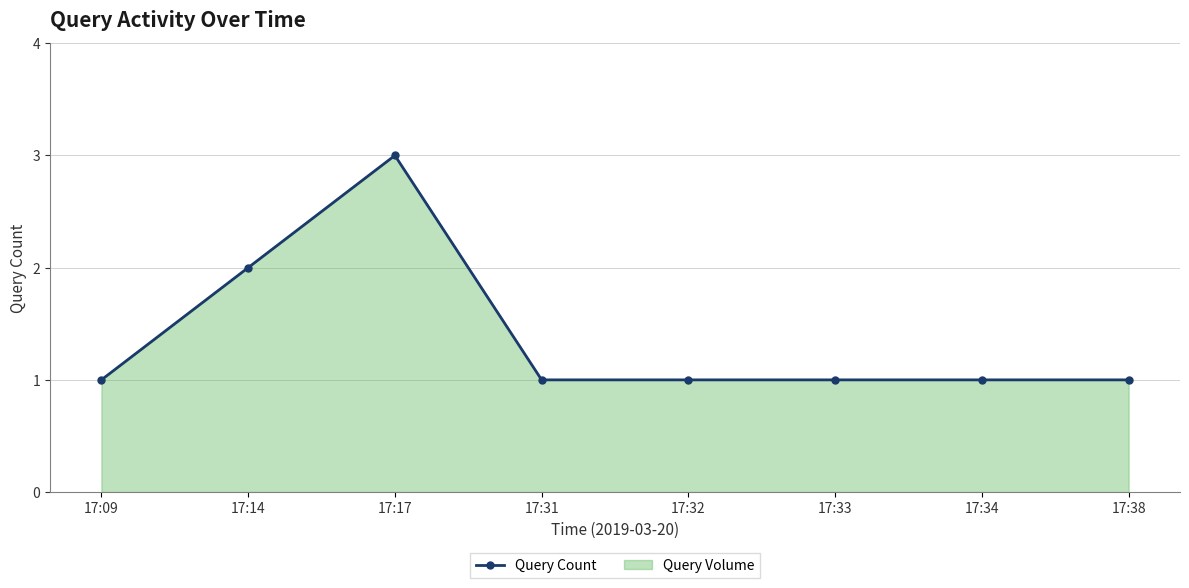

Rank the categories by value from lowest to highest.

17:09, 17:31, 17:32, 17:33, 17:34, 17:38, 17:14, 17:17